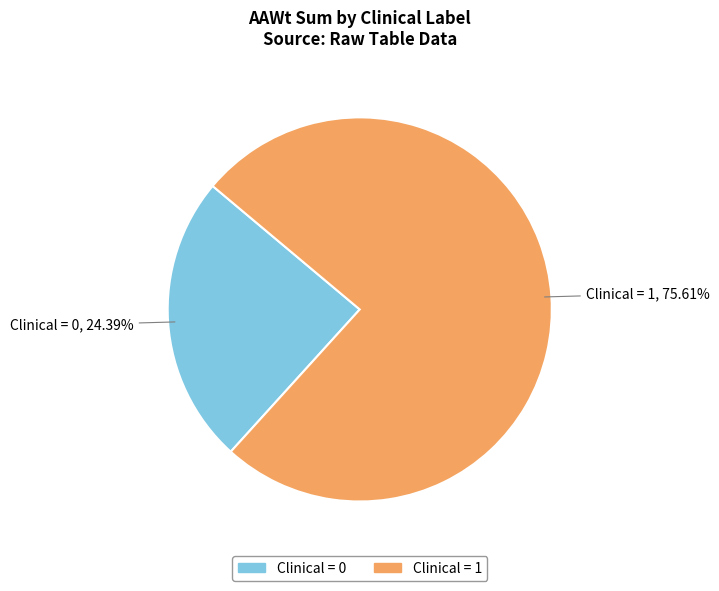

How many segments does this pie chart have?

2